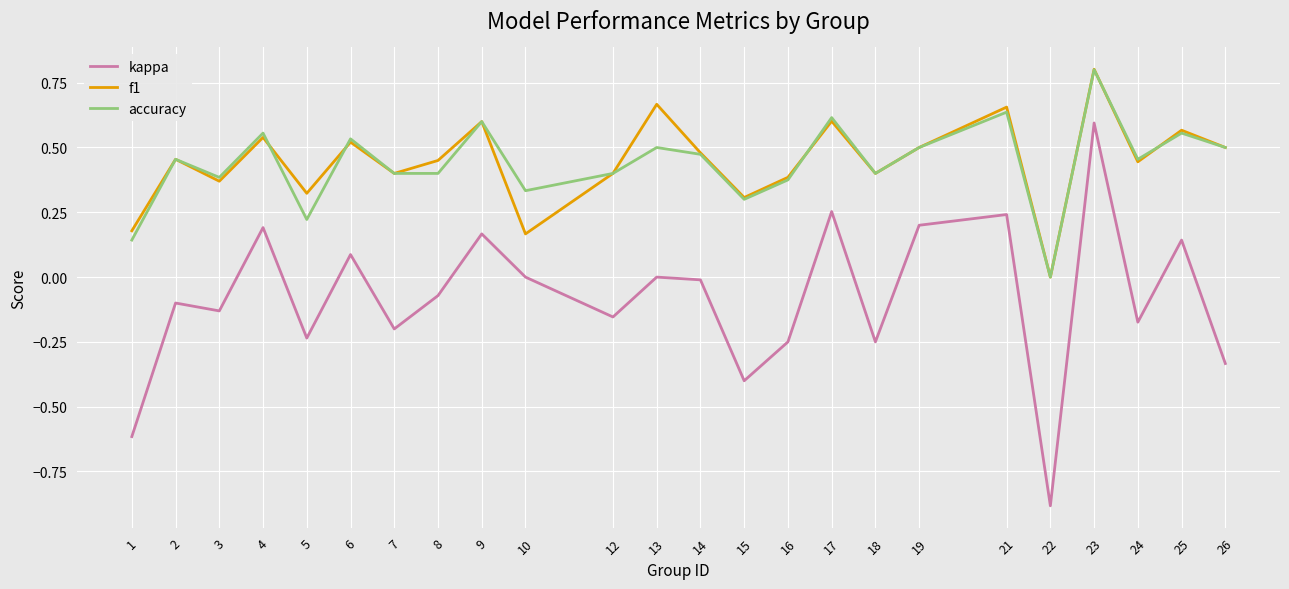

Is the value of kappa at 24 greater than the value of accuracy at 4?

No